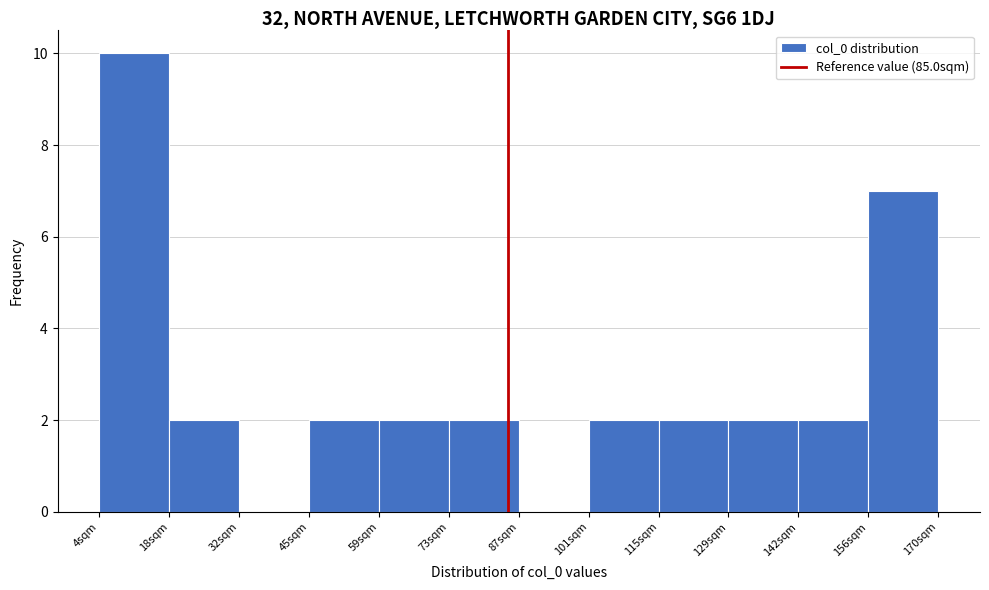

Over which range of the x-axis is the bar tallest?

4 to 18